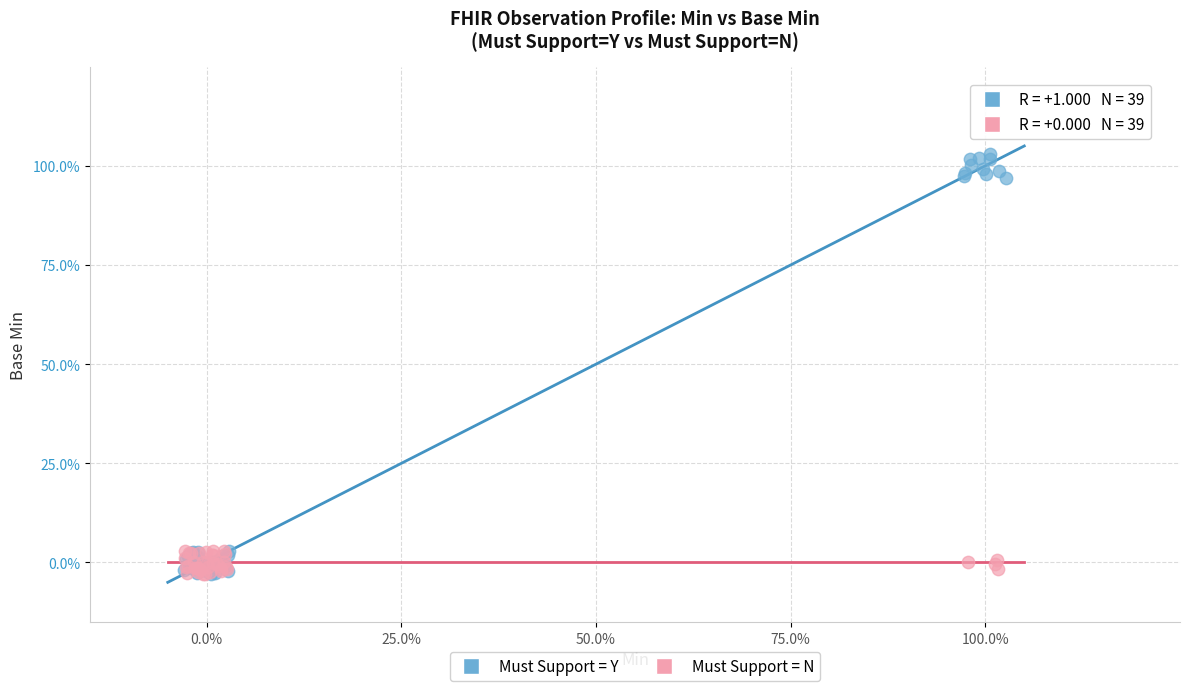

What are all the series names shown in the legend?

Must Support = Y, Must Support = N